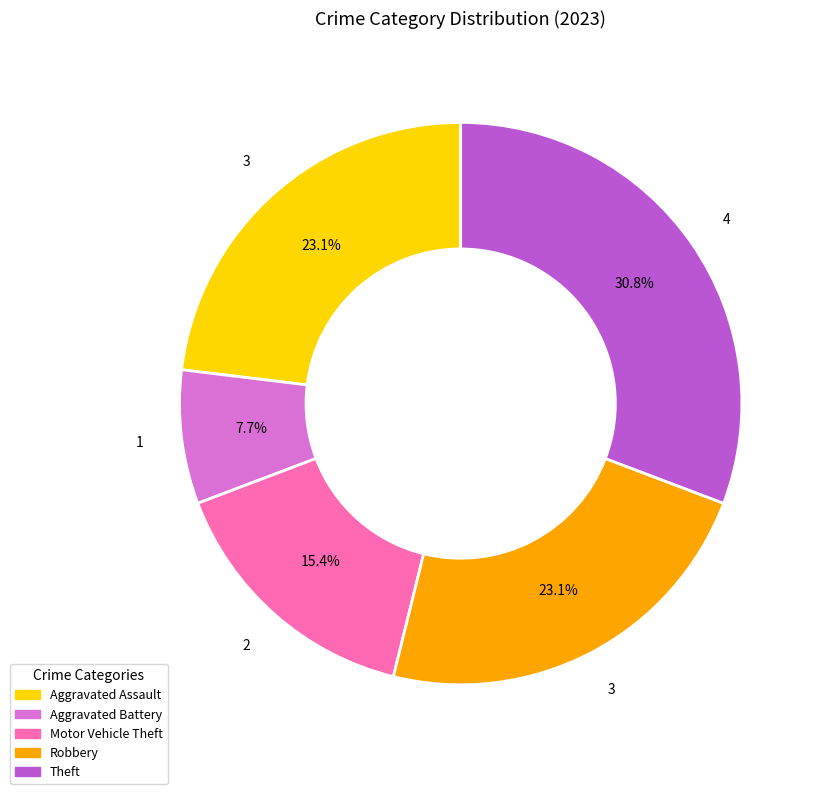

To the nearest percent, what is the average slice percentage?

20%